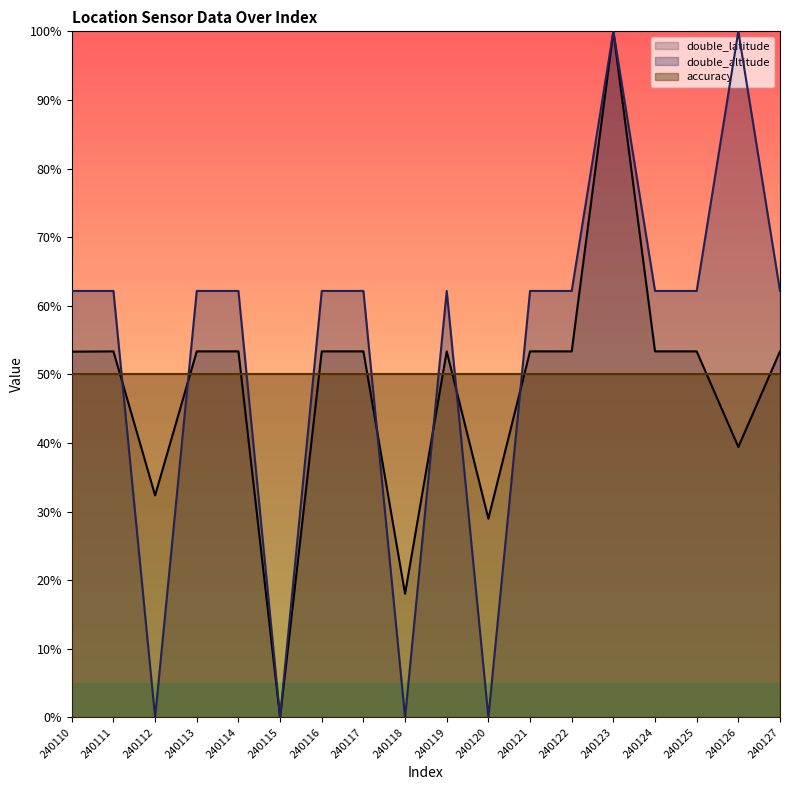

How many values in the double_altitude series exceed 0?

14